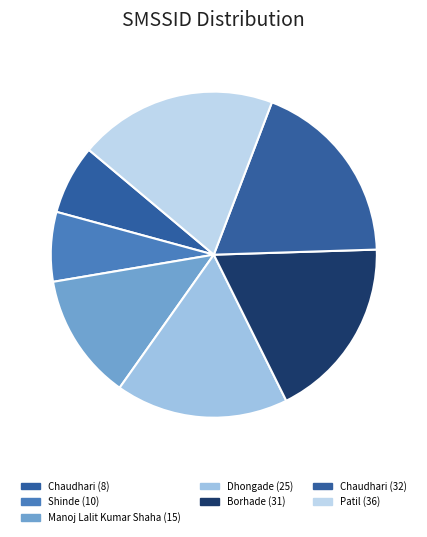

Count the number of slices in the pie.

7